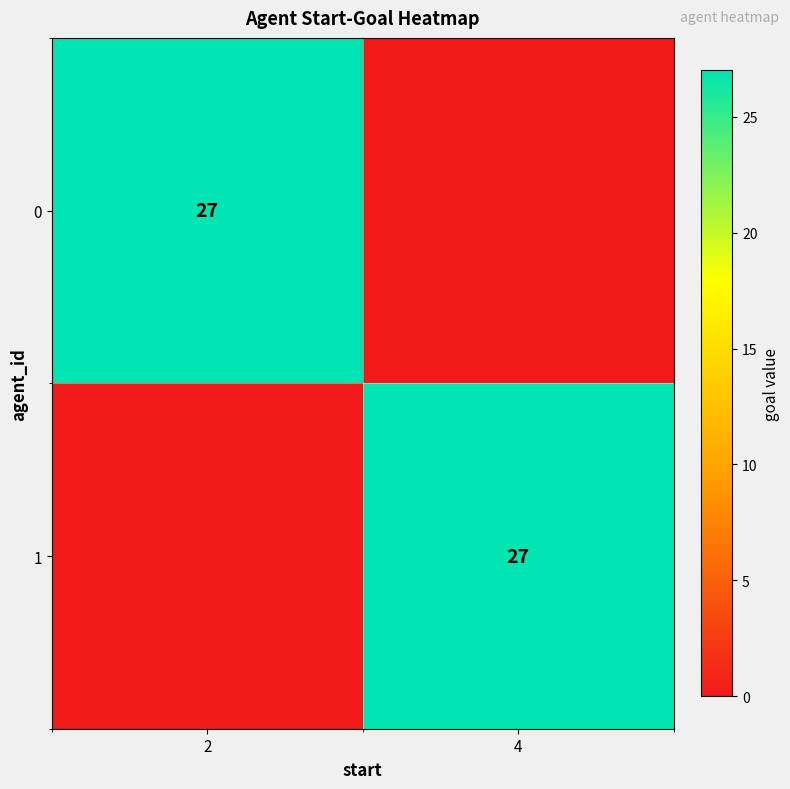

True or false: 0 has a value of 35 at 2.

False